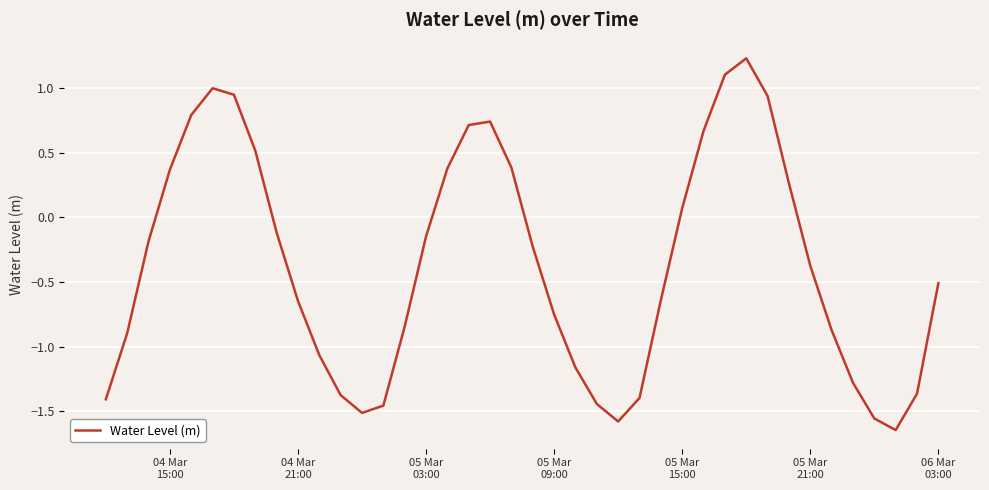

What is the maximum value shown in the chart?

1.2